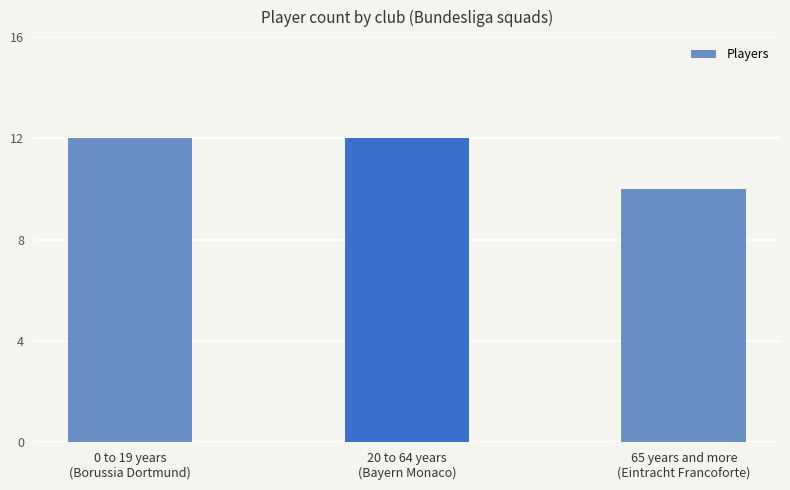

What is the maximum value shown in the chart?

12